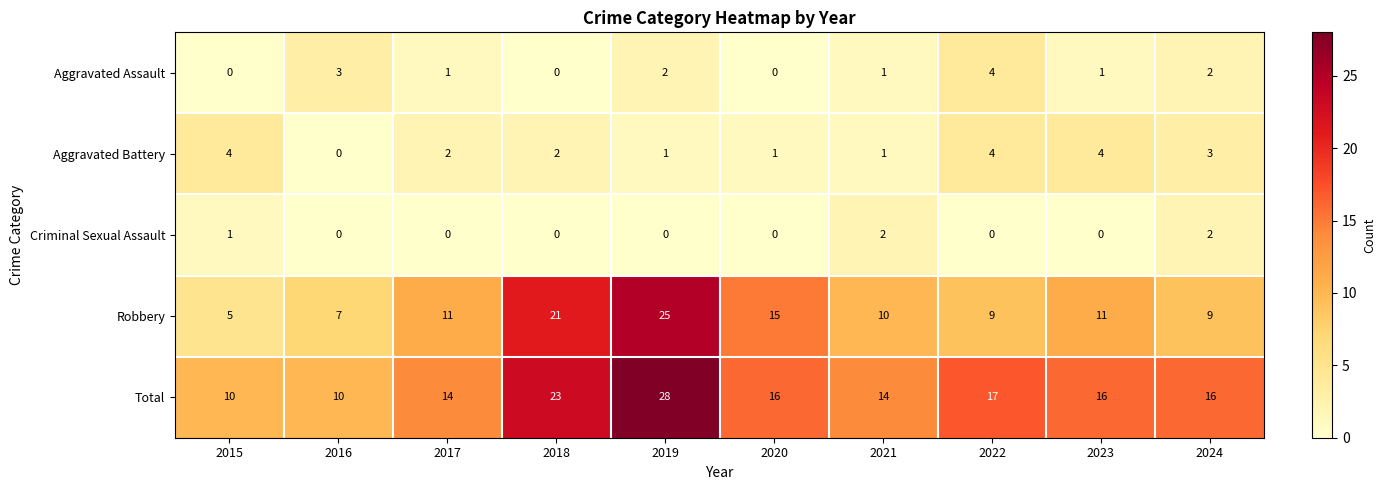

How many series are shown in this chart?

5